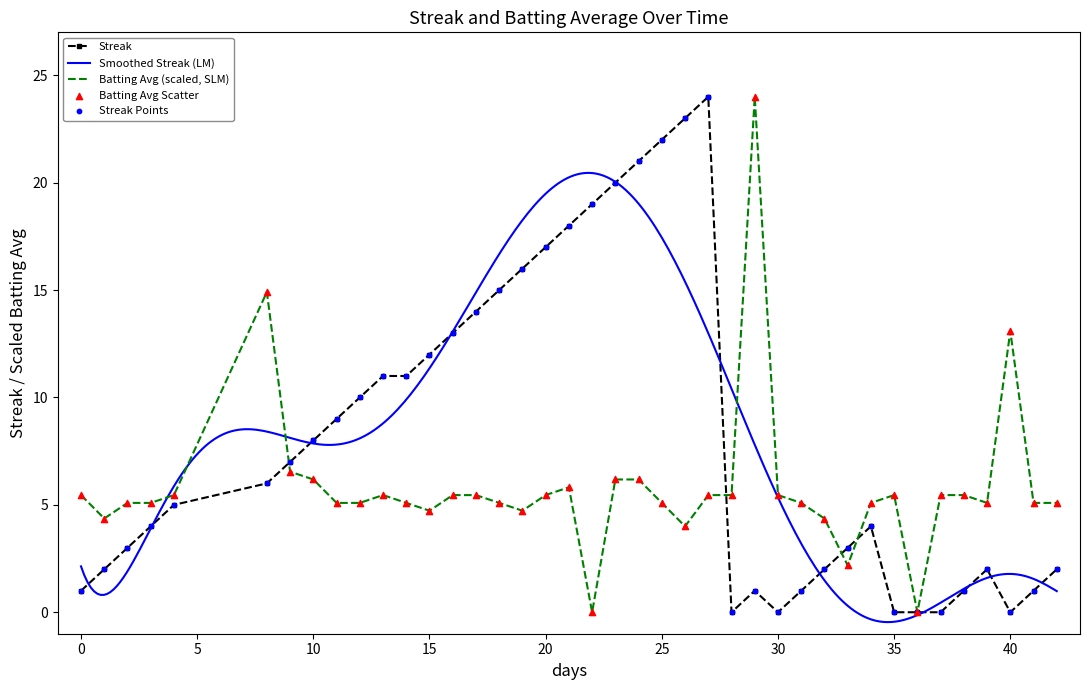

Which series reaches the maximum Y coordinate?

Streak